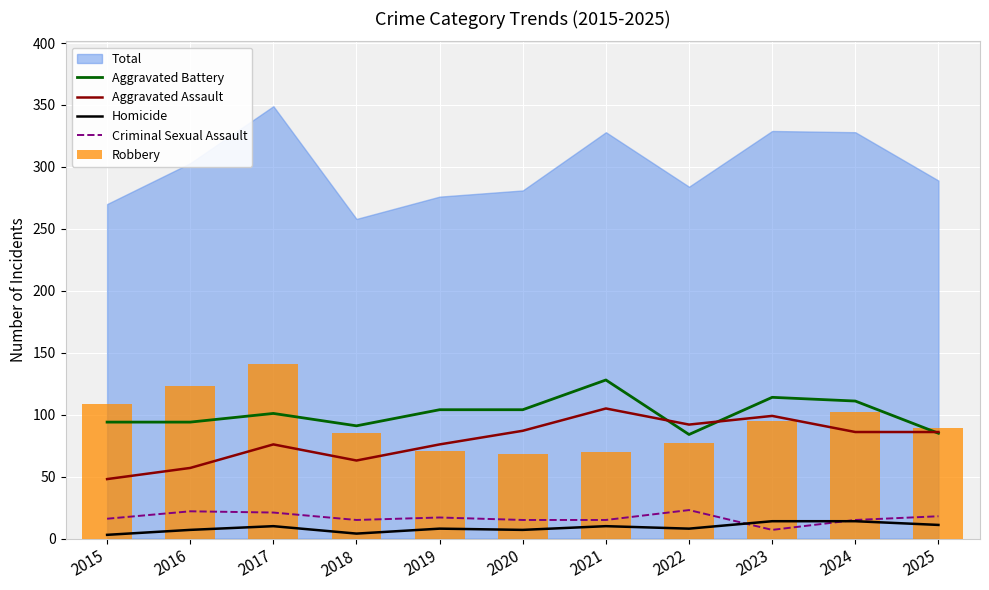

Is it true that Criminal Sexual Assault equals 18 at 2025?

True